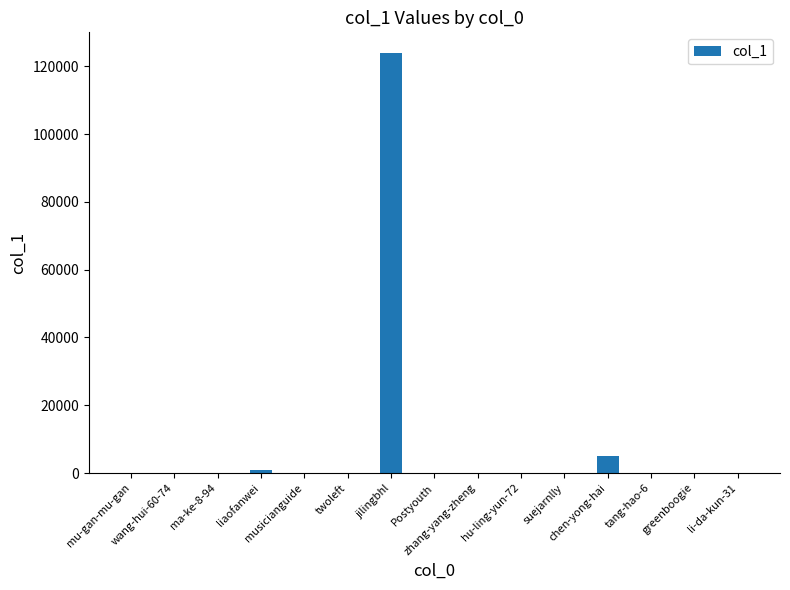

What is the sum of all values?

130407